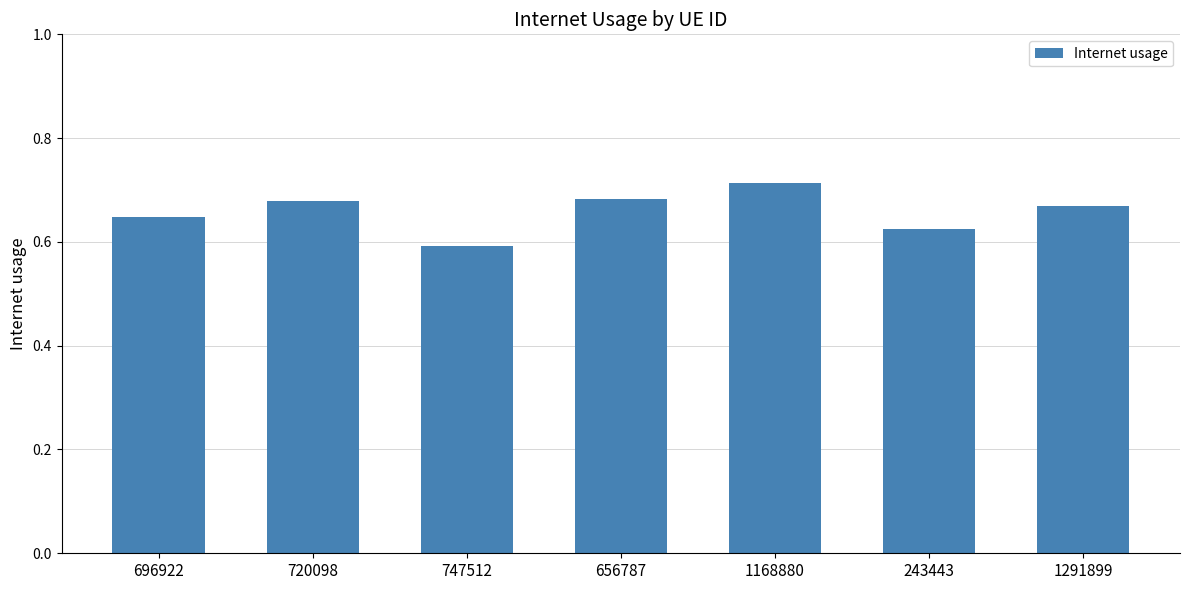

The chart shows a value of 0.6 at 747512. True or false?

True